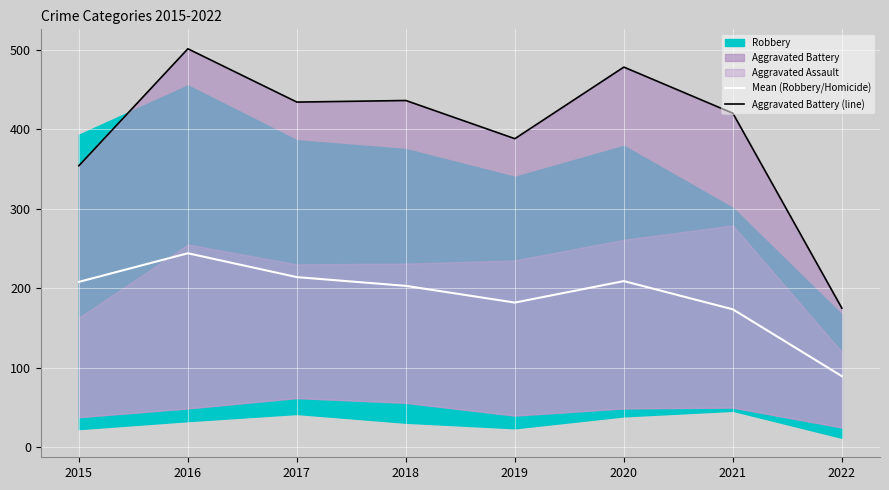

True or false: Mean (Robbery/Homicide) has a value of 182.0 at 2019.

True